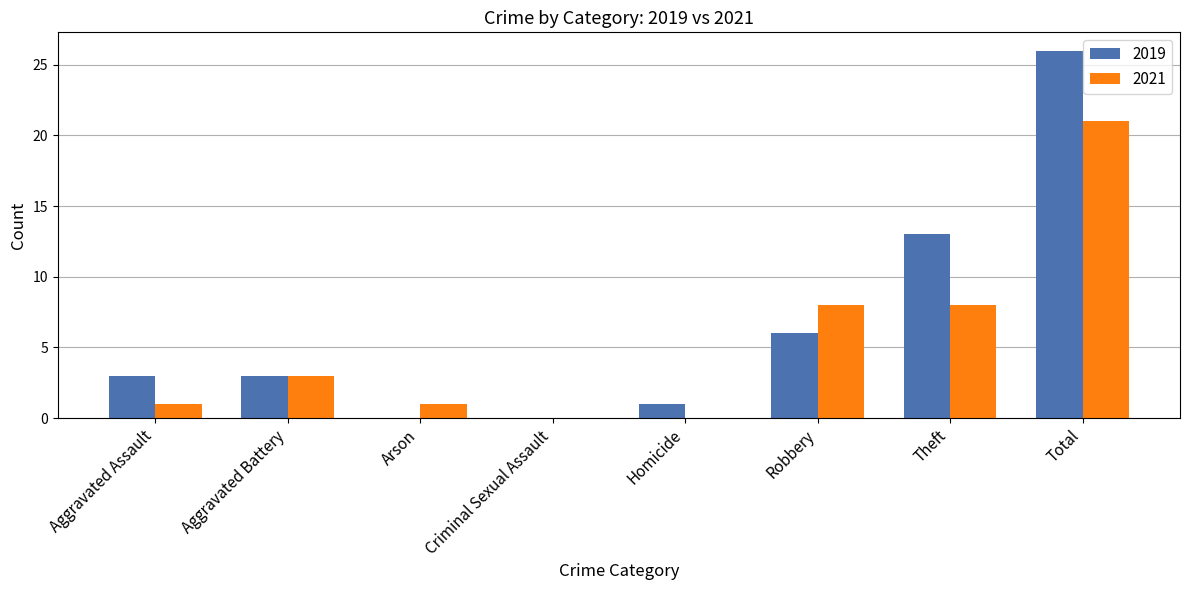

True or false: 2021 has a value of 1 at Arson.

True